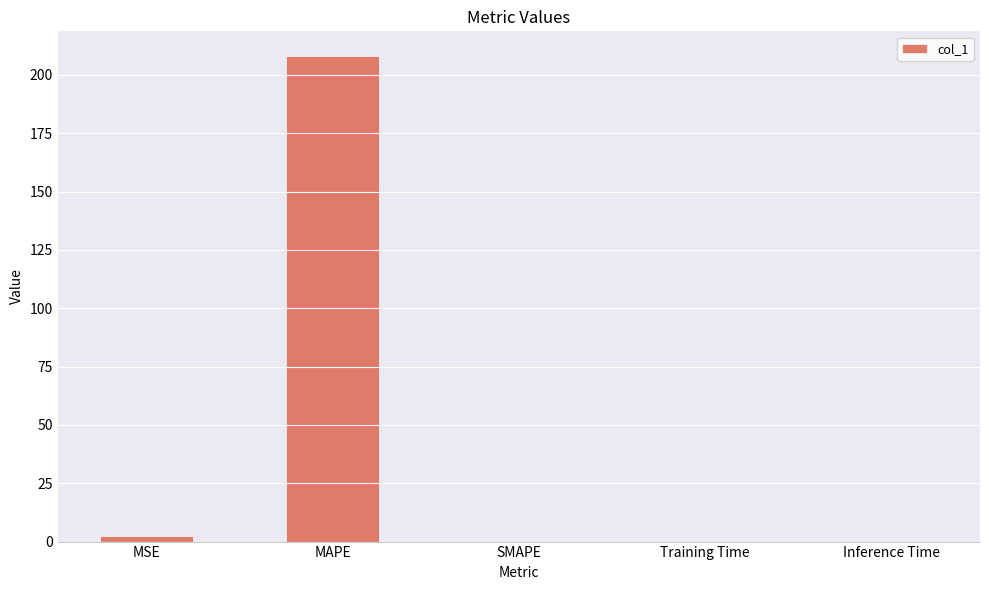

How many distinct data groups are displayed?

1